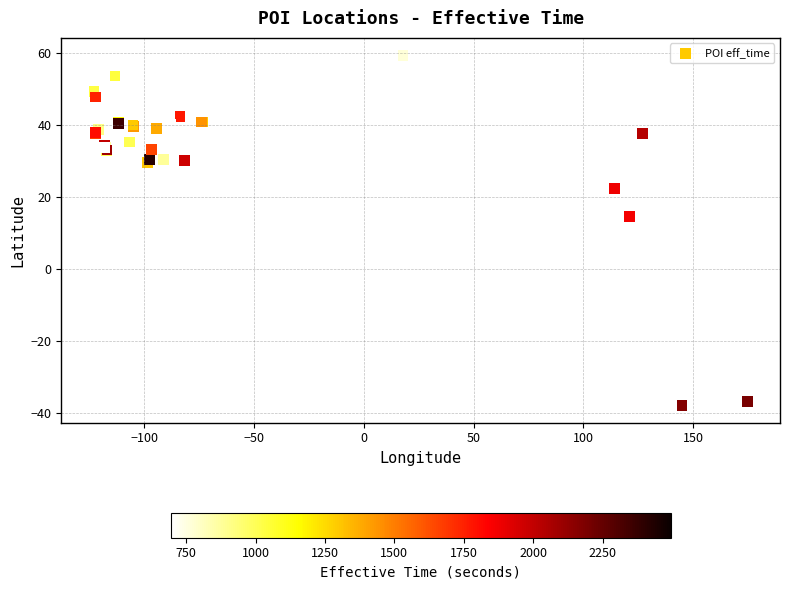

What Y value in the scatter plot is closest to 10?

14.6